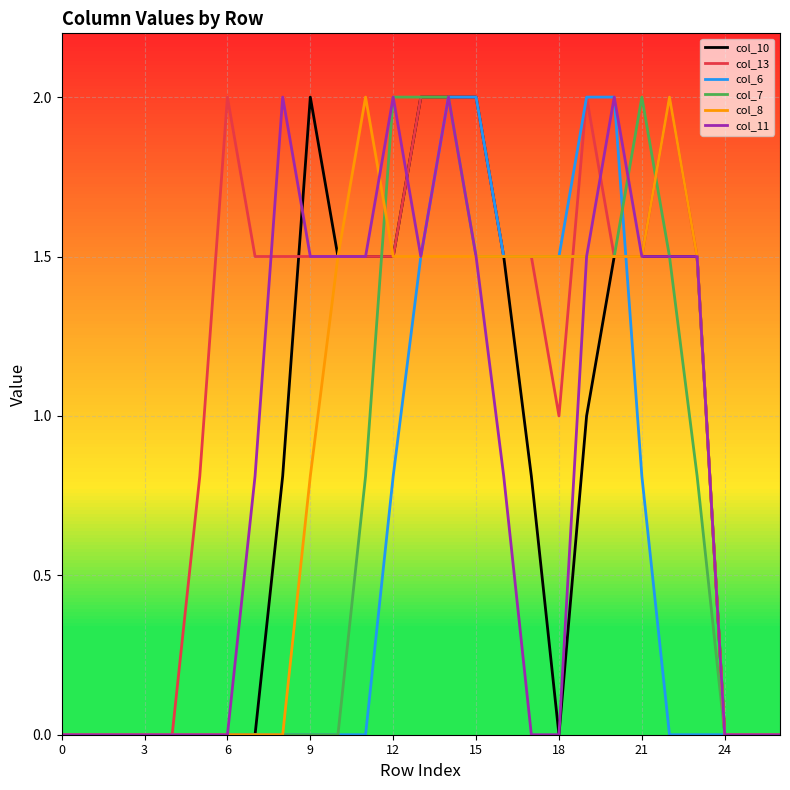

Reading left to right, transcribe all the data shown in this chart.

col_10: 0.0	0.0	0.0	0.0	0.0	0.0	0.0	0.0	0.8	2.0	1.5	1.5	1.5	2.0	2.0	2.0	1.5	0.8	0.0	1.0	1.5	1.5	1.5	1.5	0.0	0.0	0.0
col_13: 0.0	0.0	0.0	0.0	0.0	0.8	2.0	1.5	1.5	1.5	1.5	1.5	1.5	2.0	2.0	2.0	1.5	1.5	1.0	2.0	1.5	1.5	2.0	1.5	0.0	0.0	0.0
col_6: 0.0	0.0	0.0	0.0	0.0	0.0	0.0	0.0	0.0	0.0	0.0	0.0	0.8	1.5	2.0	2.0	1.5	1.5	1.5	2.0	2.0	0.8	0.0	0.0	0.0	0.0	0.0
col_7: 0.0	0.0	0.0	0.0	0.0	0.0	0.0	0.0	0.0	0.0	0.0	0.8	2.0	2.0	2.0	1.5	1.5	1.5	1.5	1.5	1.5	2.0	1.5	0.8	0.0	0.0	0.0
col_8: 0.0	0.0	0.0	0.0	0.0	0.0	0.0	0.0	0.0	0.8	1.5	2.0	1.5	1.5	1.5	1.5	1.5	1.5	1.5	1.5	1.5	1.5	2.0	1.5	0.0	0.0	0.0
col_11: 0.0	0.0	0.0	0.0	0.0	0.0	0.0	0.8	2.0	1.5	1.5	1.5	2.0	1.5	2.0	1.5	0.8	0.0	0.0	1.5	2.0	1.5	1.5	1.5	0.0	0.0	0.0